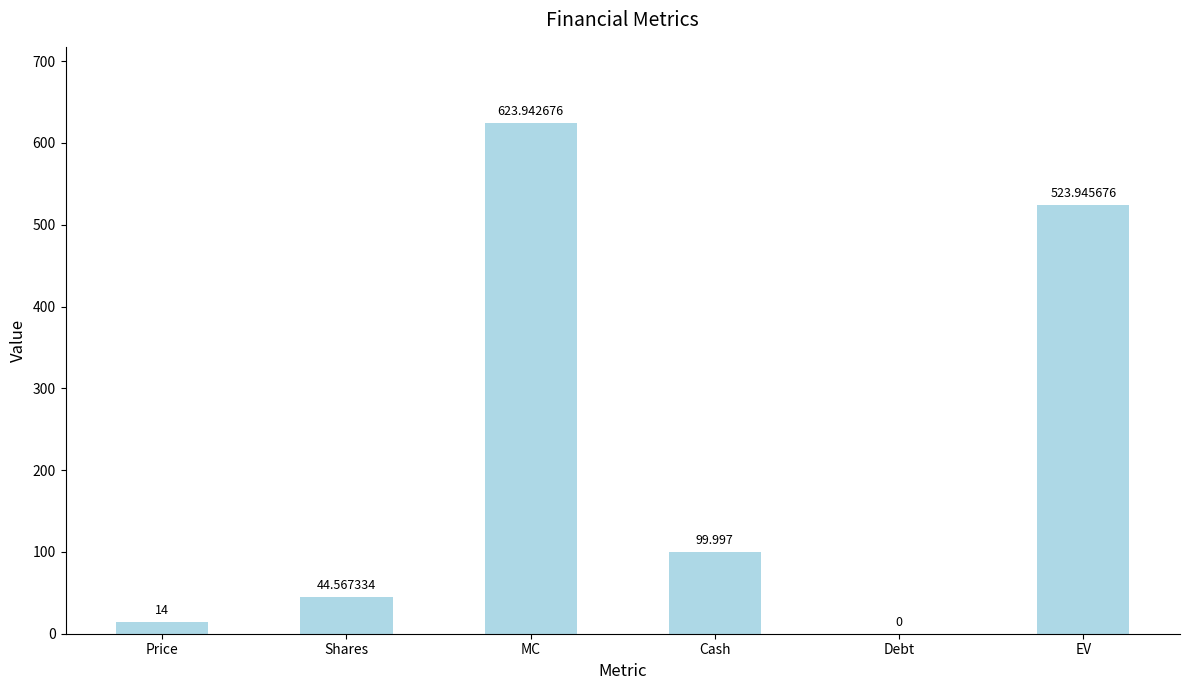

Which has a higher value, MC or Price?

MC